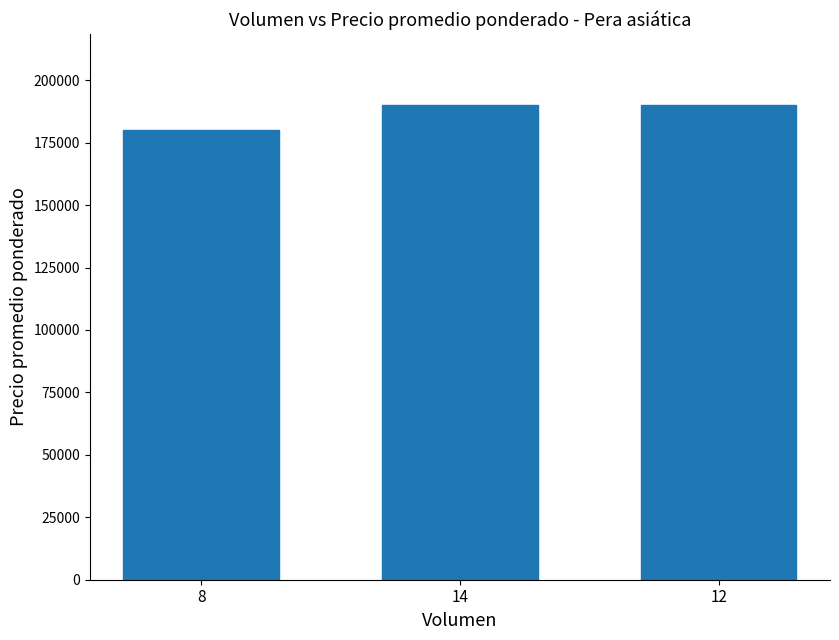

Which label corresponds to the smallest value in the chart?

8